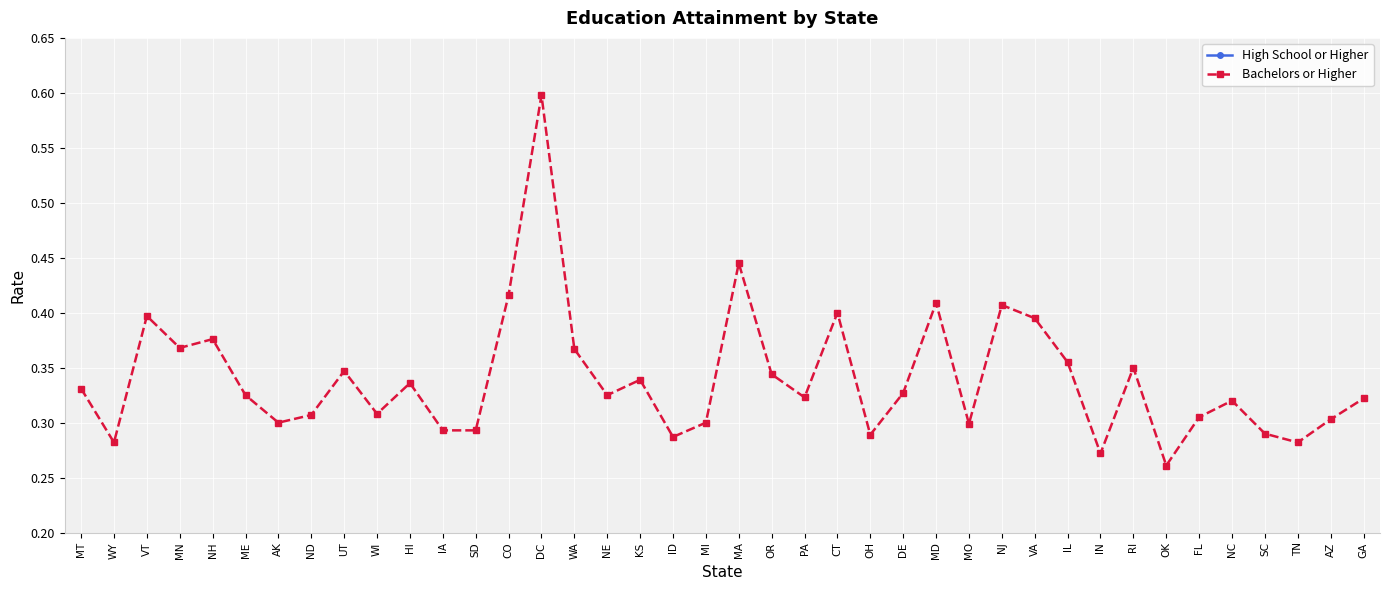

At which label does High School or Higher reach its minimum?

AZ